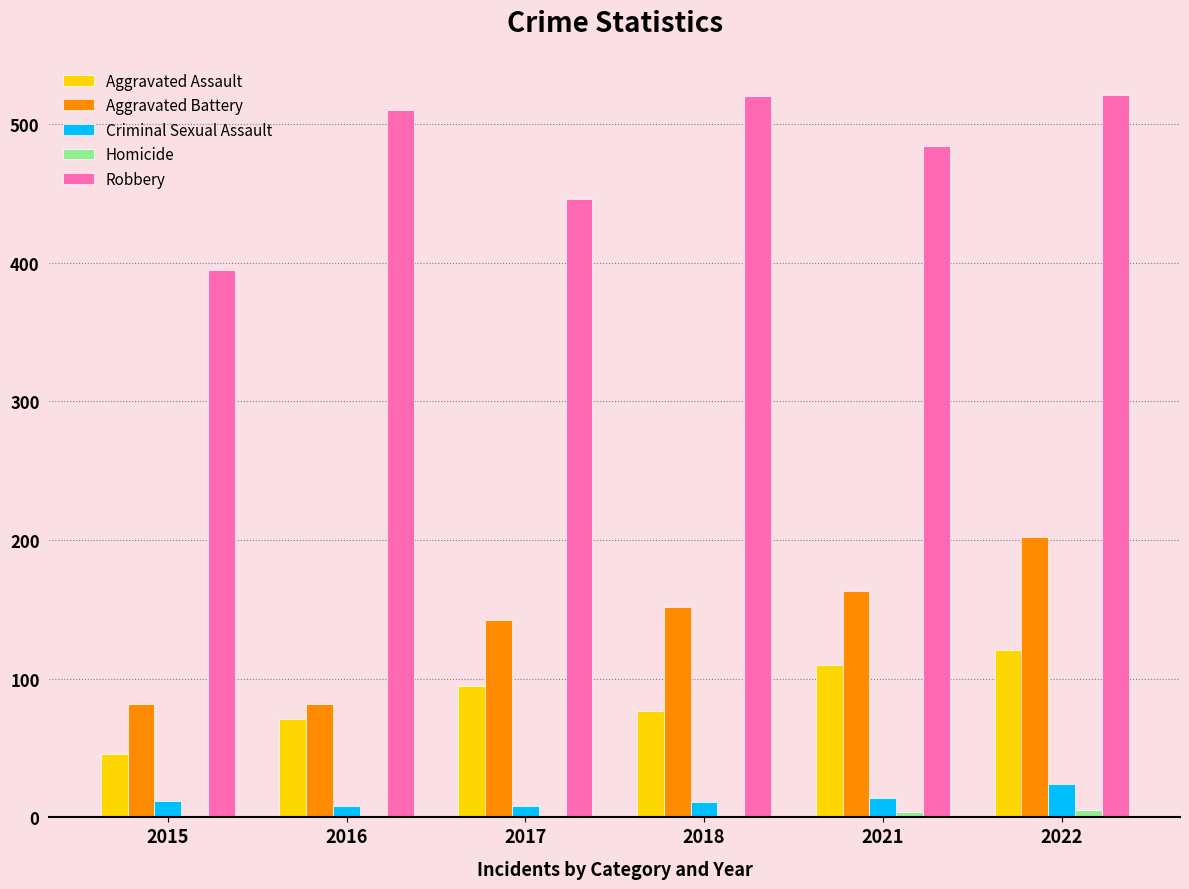

What is the sum of all Aggravated Battery values?

823